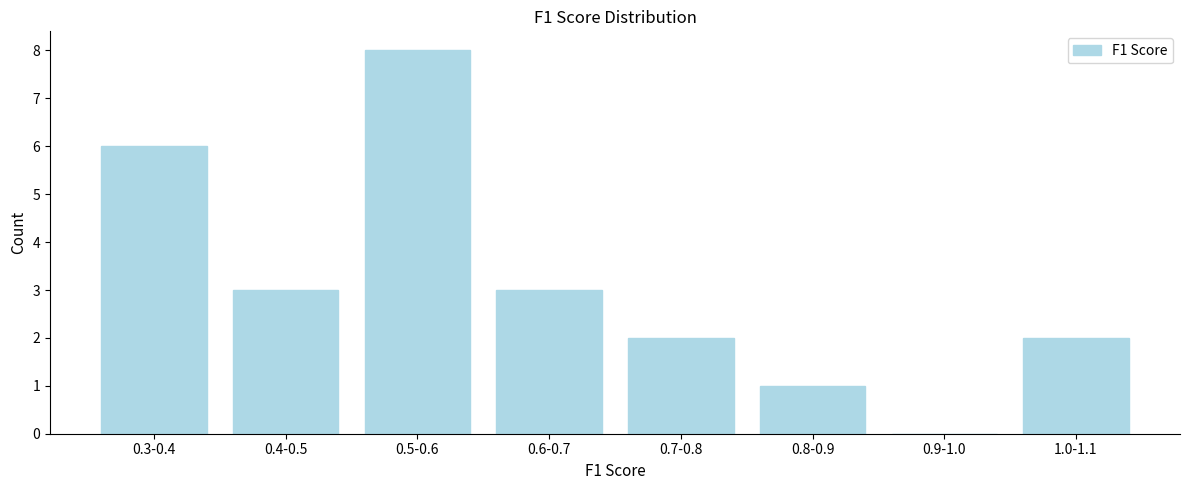

Reading left to right, list all the values displayed in this chart.

0.3-0.4=6	0.4-0.5=3	0.5-0.6=8	0.6-0.7=3	0.7-0.8=2	0.8-0.9=1	0.9-1.0=0	1.0-1.1=2